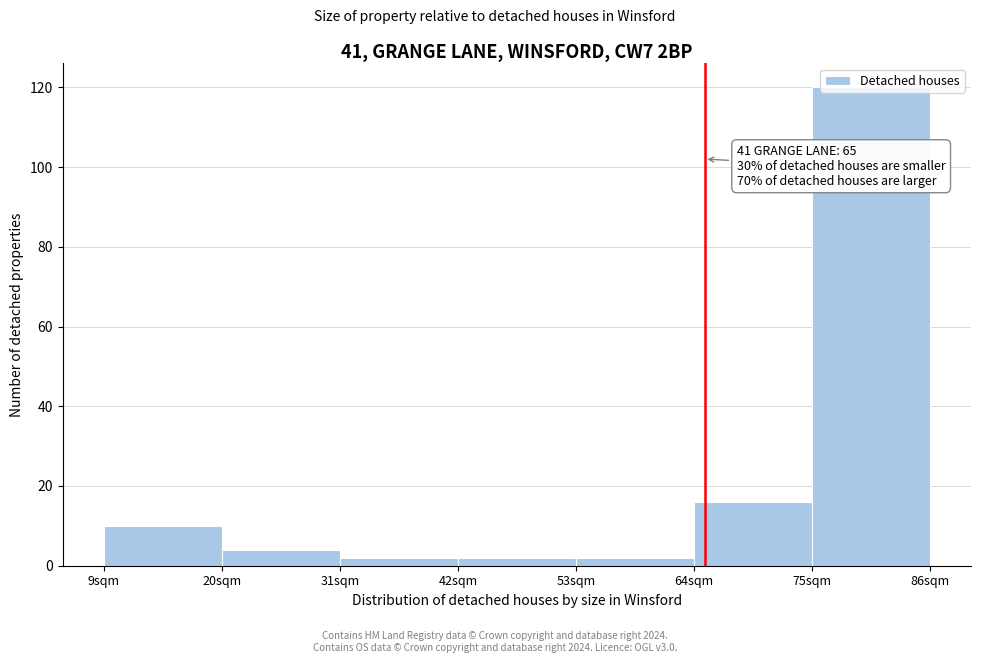

Which range on the x-axis has the tallest bar?

75 to 86